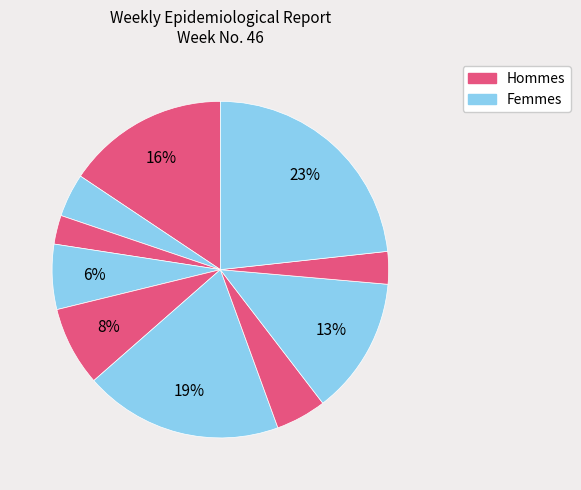

How many segments does this pie chart have?

10